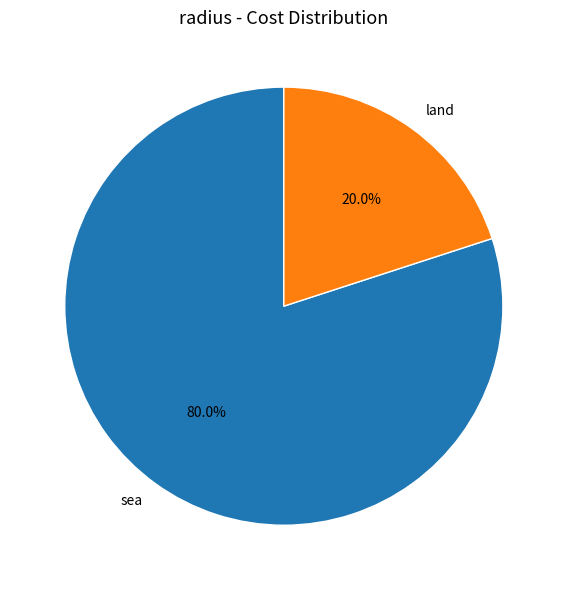

Which slice is the smallest?

land